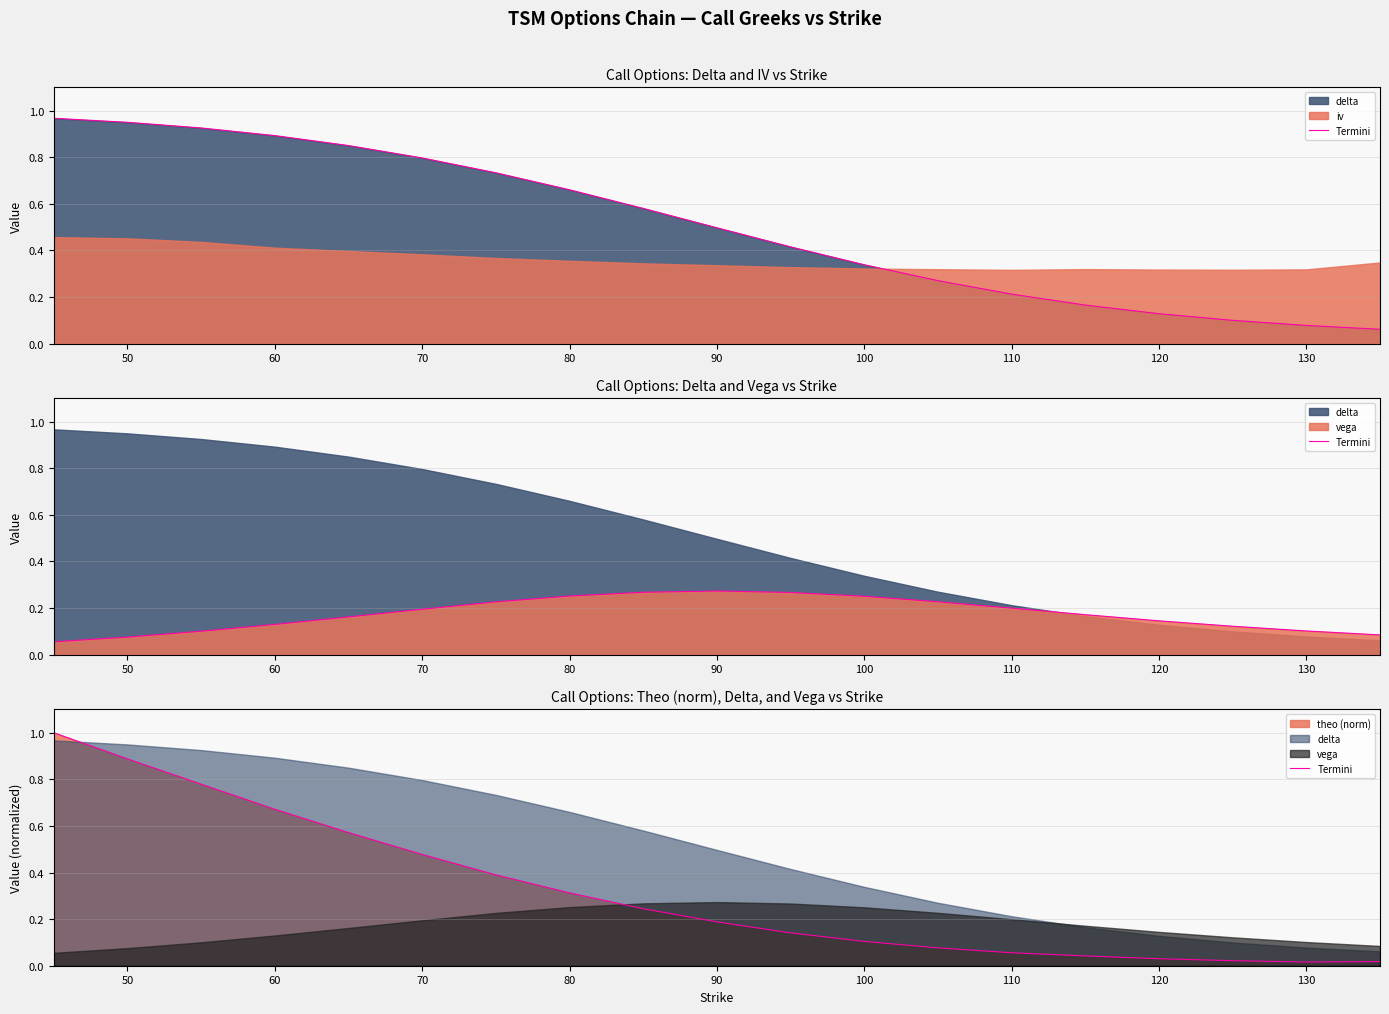

True or false: there are more than 2 points higher than both neighbors.

False